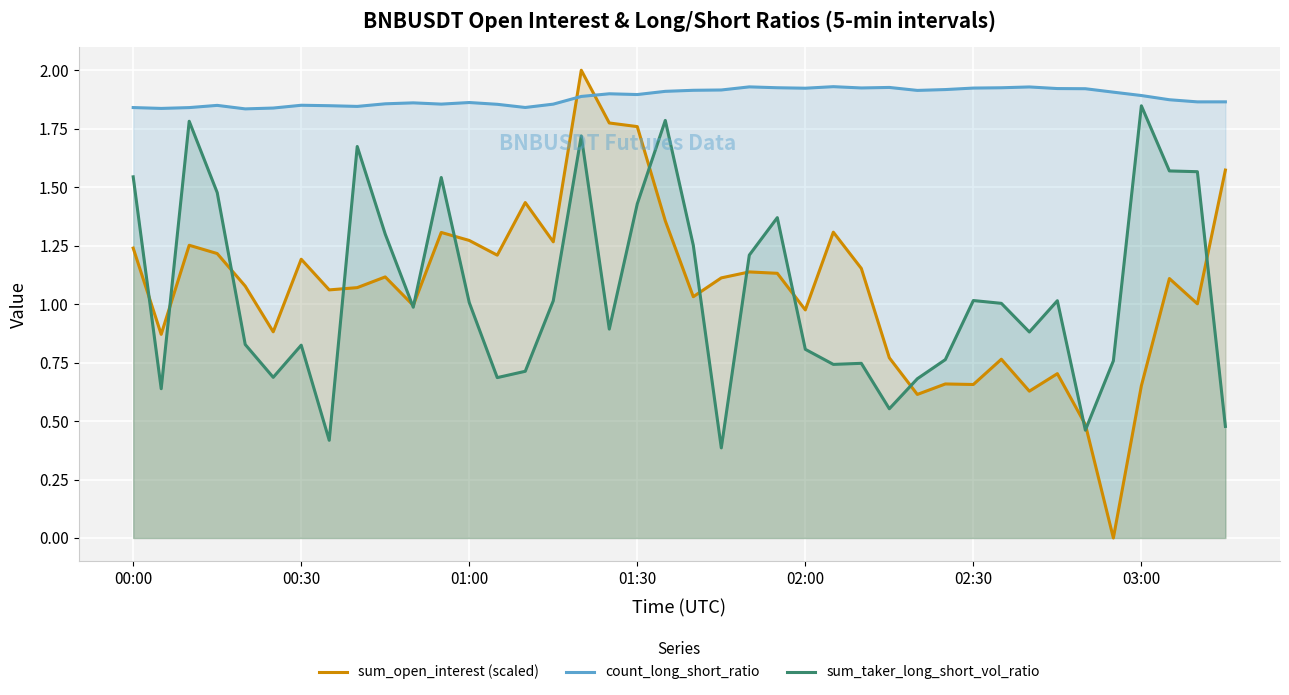

How many intersections are there between sum_taker_long_short_vol_ratio and sum_open_interest (scaled)?

15